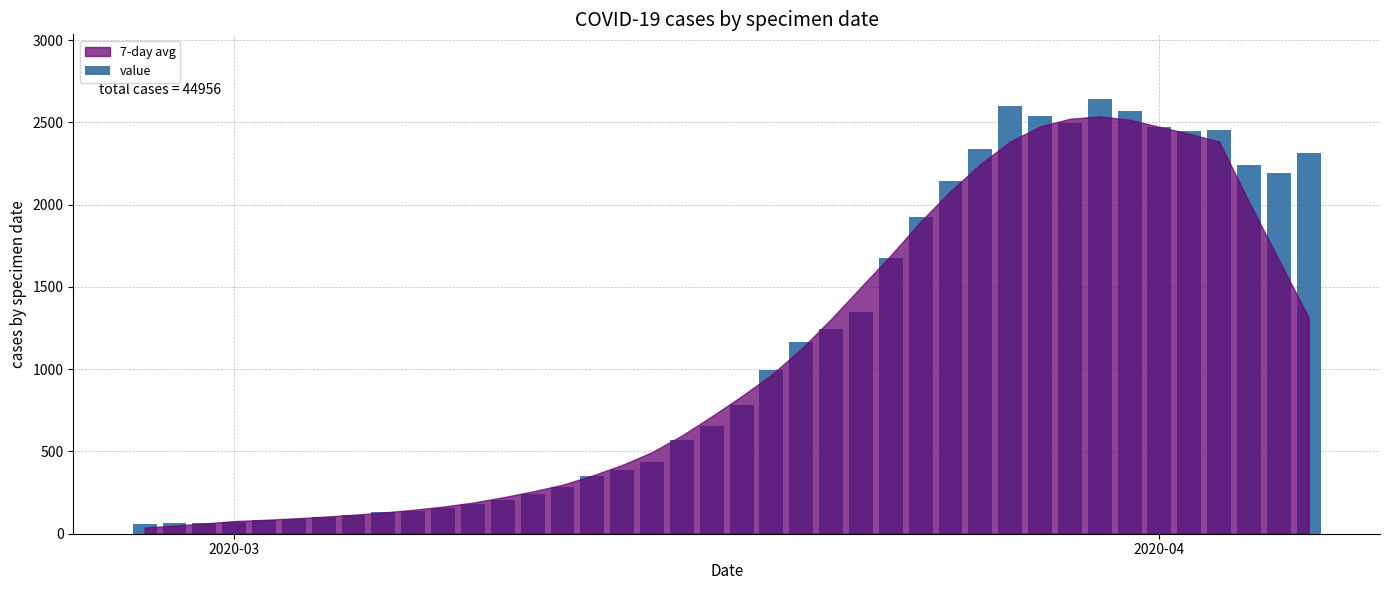

What is the difference between the maximum and minimum values?

2578